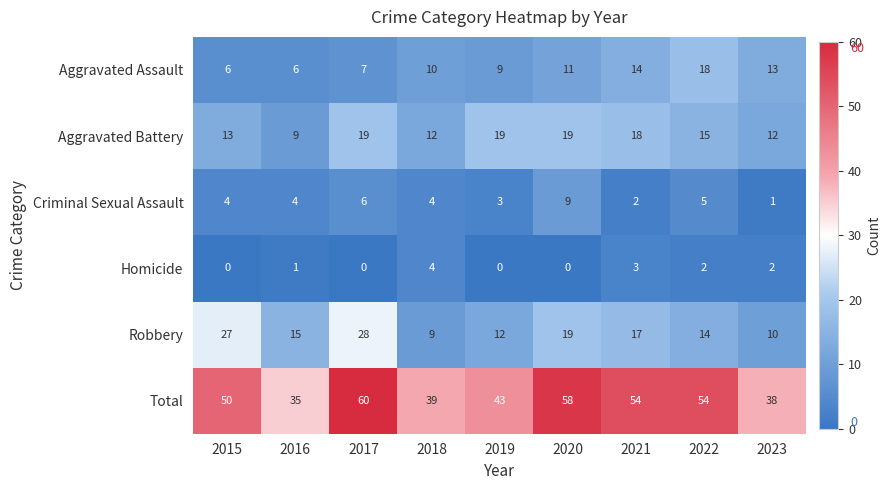

At which category does the chart reach its peak across all series?

2017